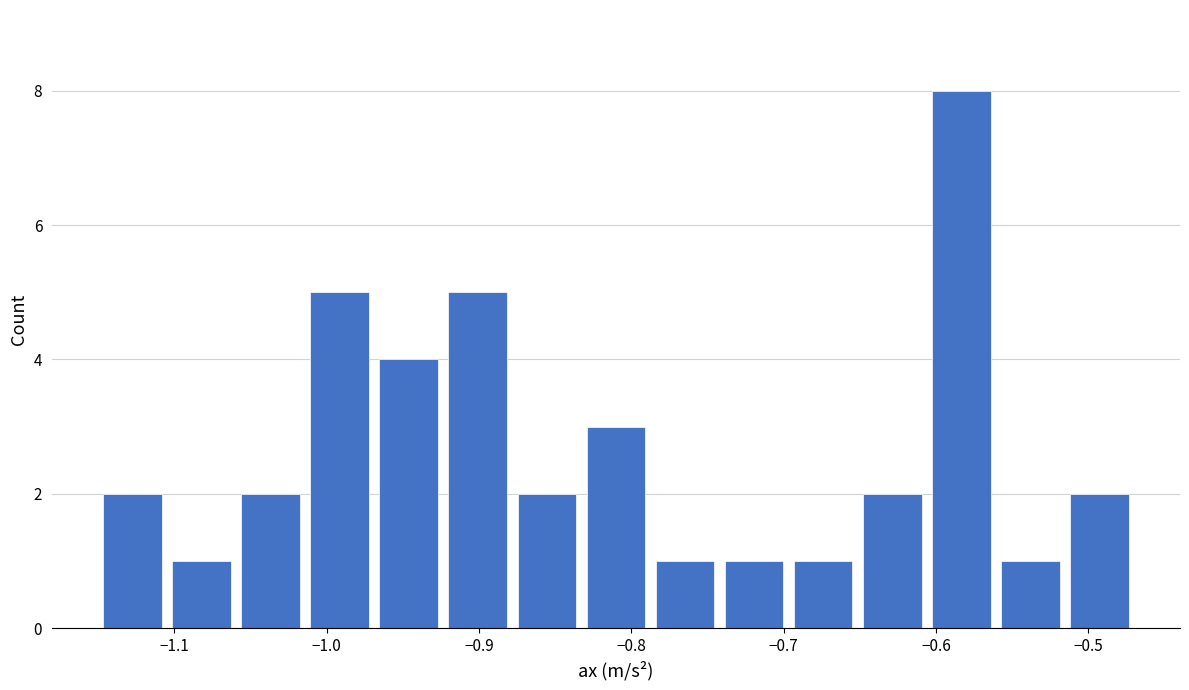

Reading left to right, list every bar in this chart as the range it spans on the x-axis followed by its height. Neither the bar edges nor the heights are printed on the chart, so give them approximately, as read against the axes.

-1.15 to -1.10: 2
-1.10 to -1.06: 1
-1.06 to -1.01: 2
-1.01 to -0.97: 5
-0.97 to -0.92: 4
-0.92 to -0.88: 5
-0.88 to -0.83: 2
-0.83 to -0.79: 3
-0.79 to -0.74: 1
-0.74 to -0.70: 1
-0.70 to -0.65: 1
-0.65 to -0.61: 2
-0.61 to -0.56: 8
-0.56 to -0.52: 1
-0.52 to -0.47: 2